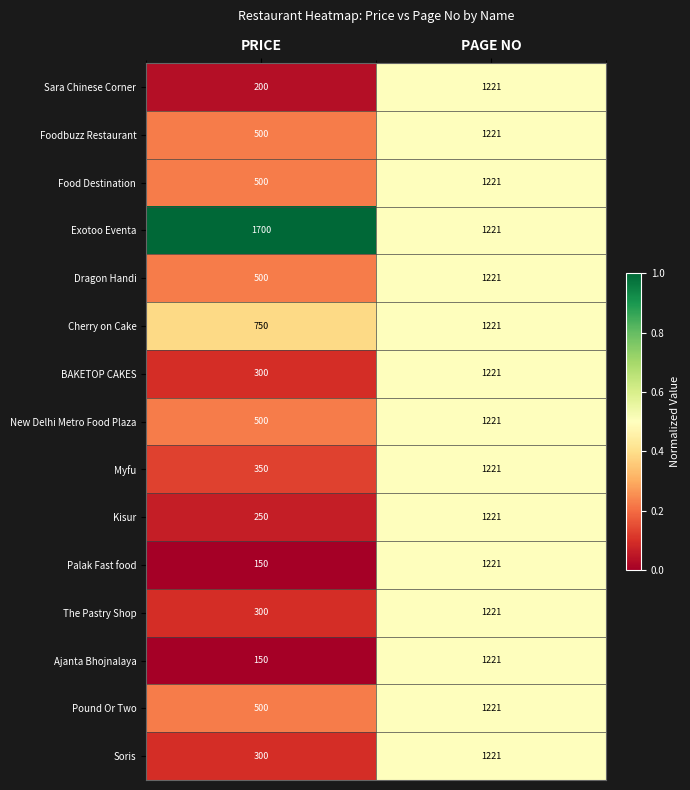

What is the greatest value displayed?

1700